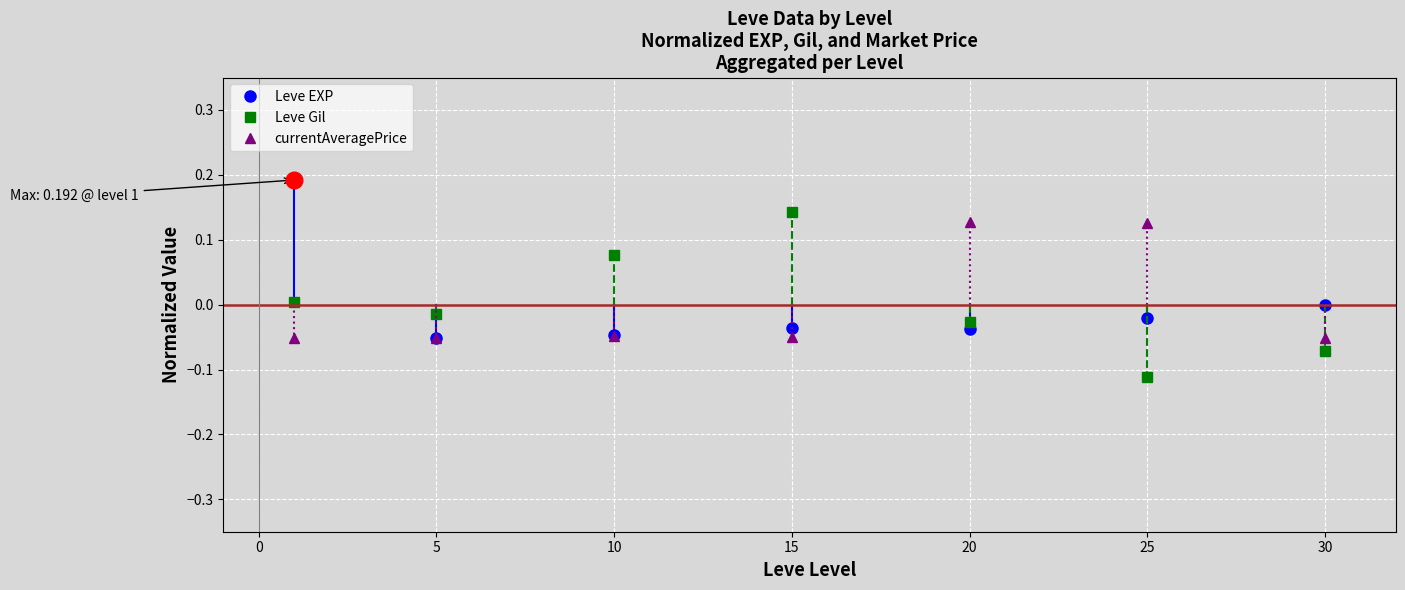

In Leve Gil, how many points are lower than both neighbors (excluding endpoints)?

2